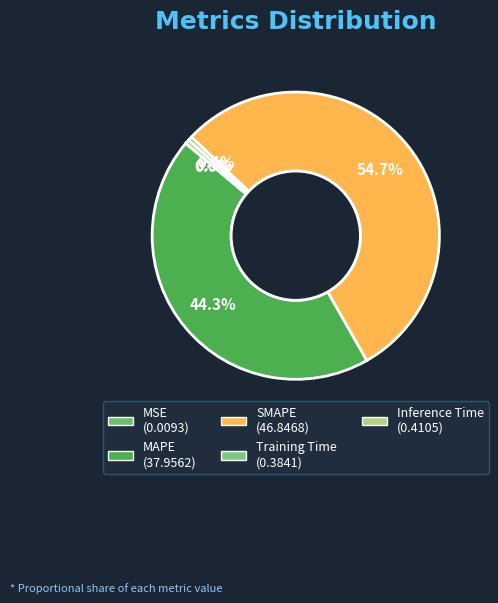

Between SMAPE and MAPE, which is larger?

SMAPE